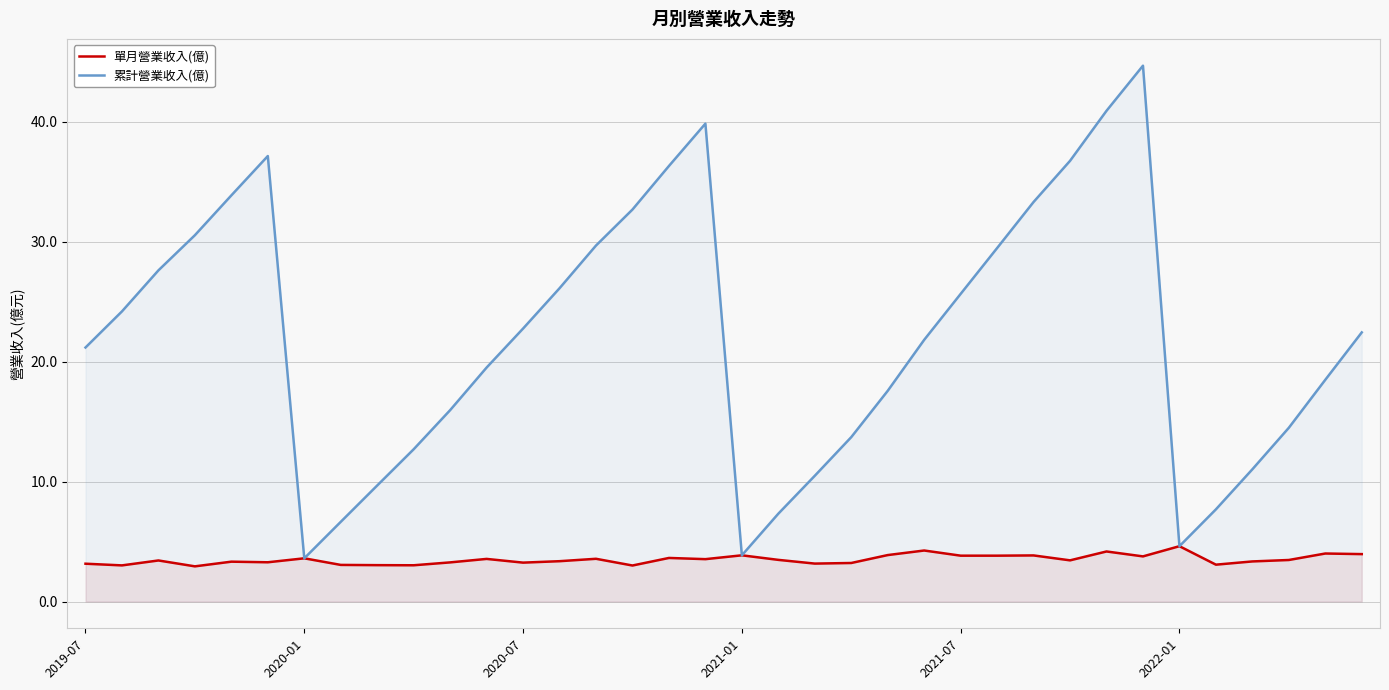

Which series changed the most between 8 and 28?

累計營業收入(億)